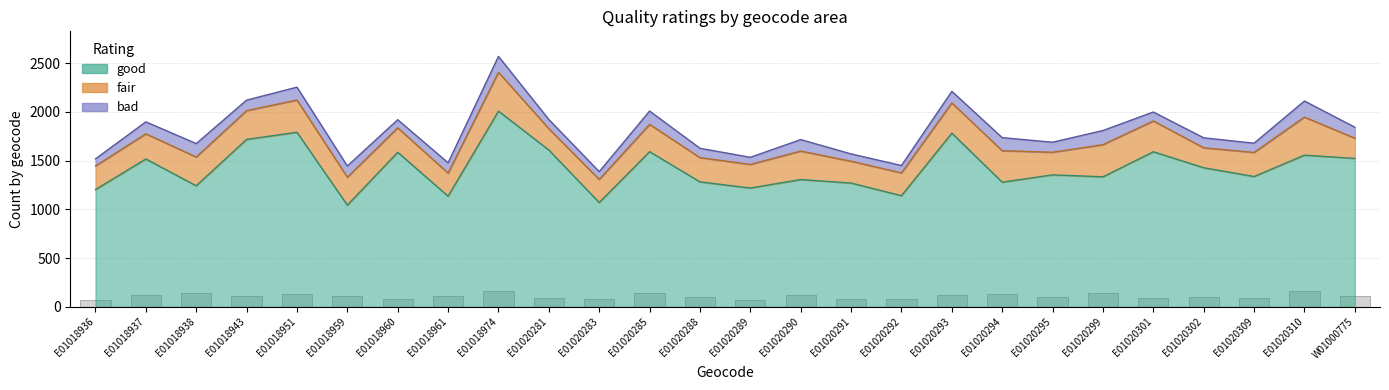

What is the label of the 10th bar from the right?

E01020292